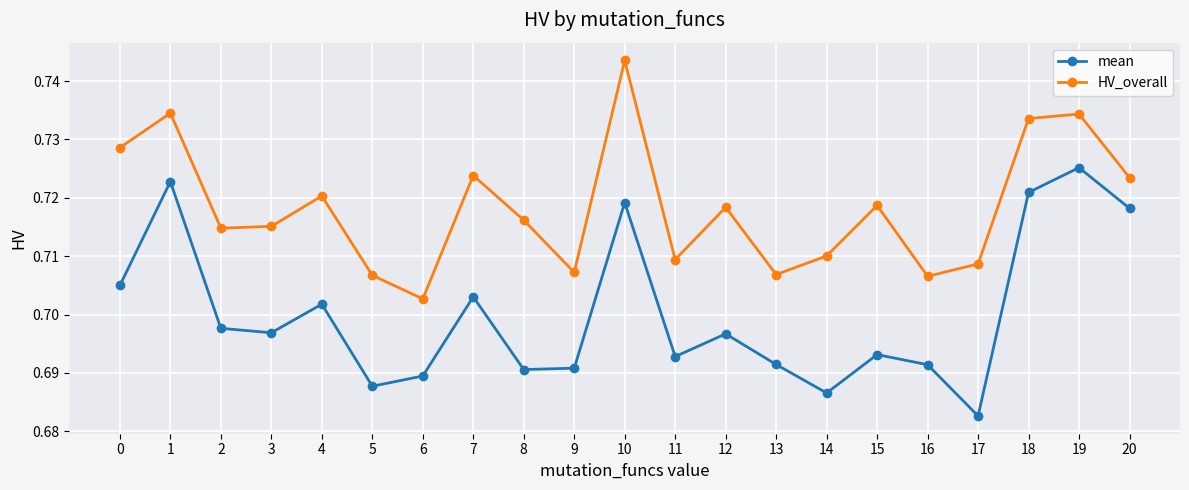

Is it true that HV_overall equals 1.0 at 3?

False